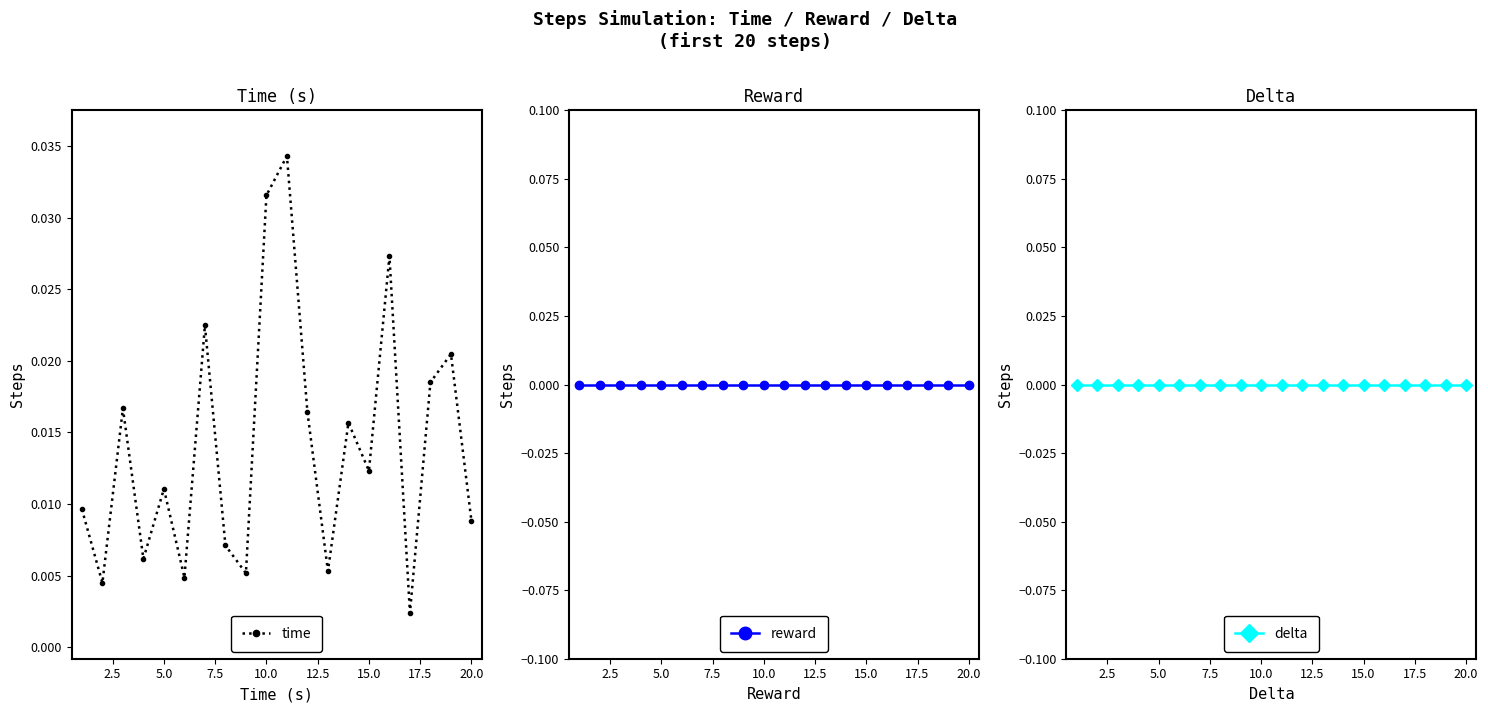

How many interior local peaks does the time series have?

7